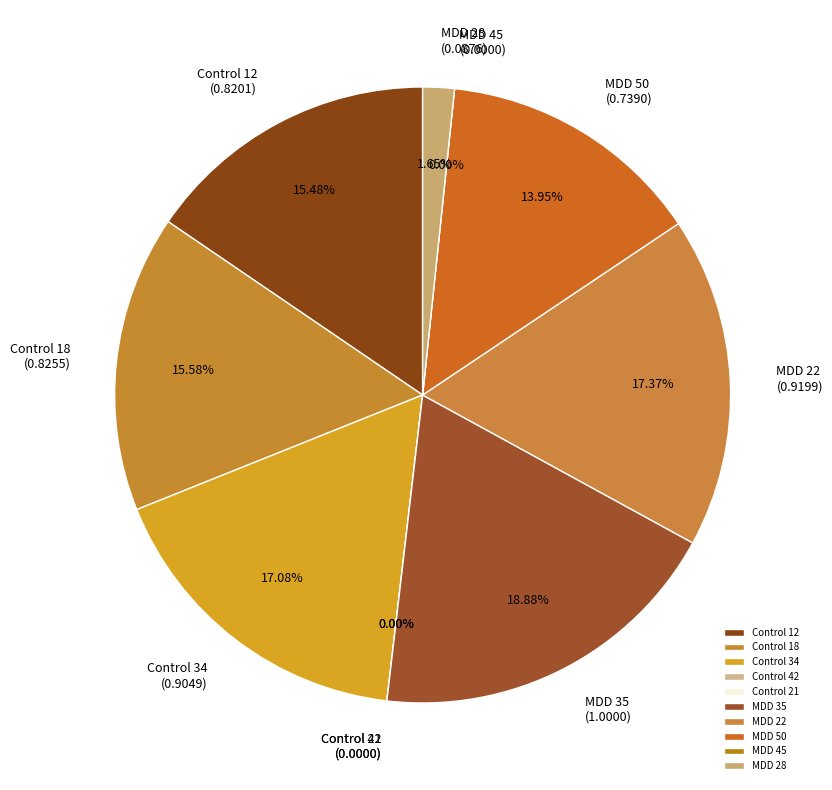

Count the number of slices in the pie.

10